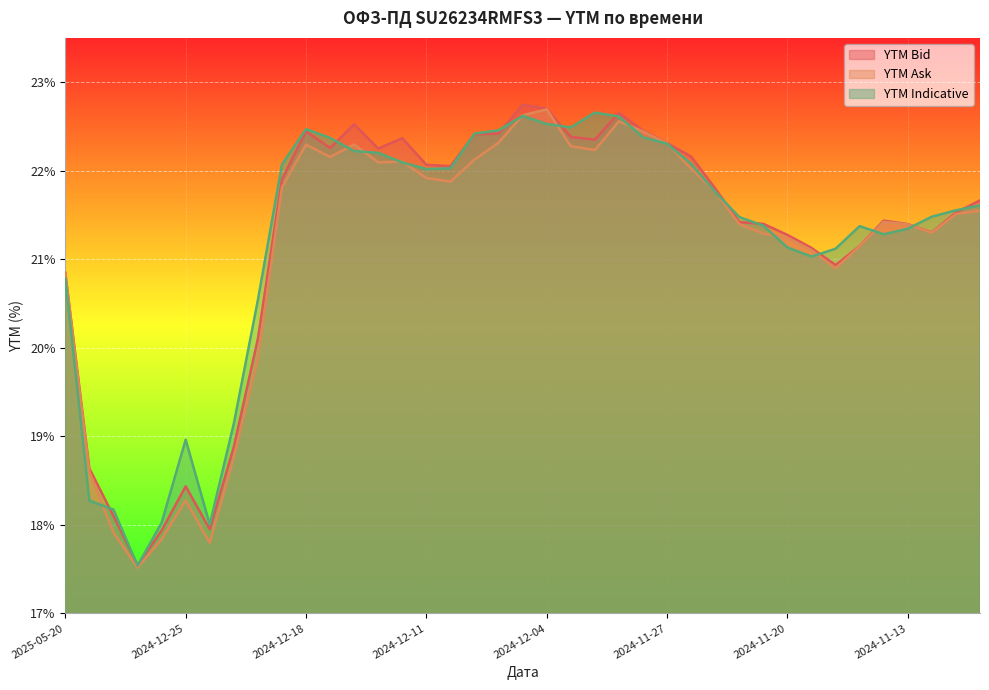

Where is YTM Bid nearest to the value 20?

2024-12-20